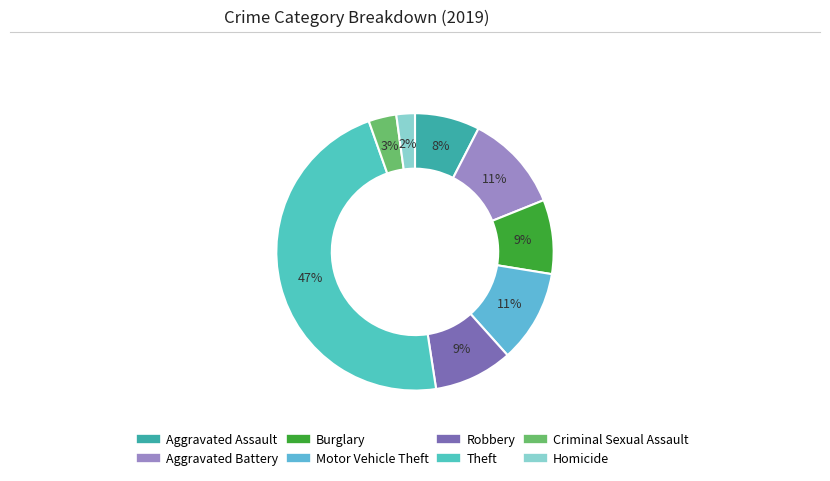

Approximately how many times larger is the value at Criminal Sexual Assault compared to Theft?

0.1